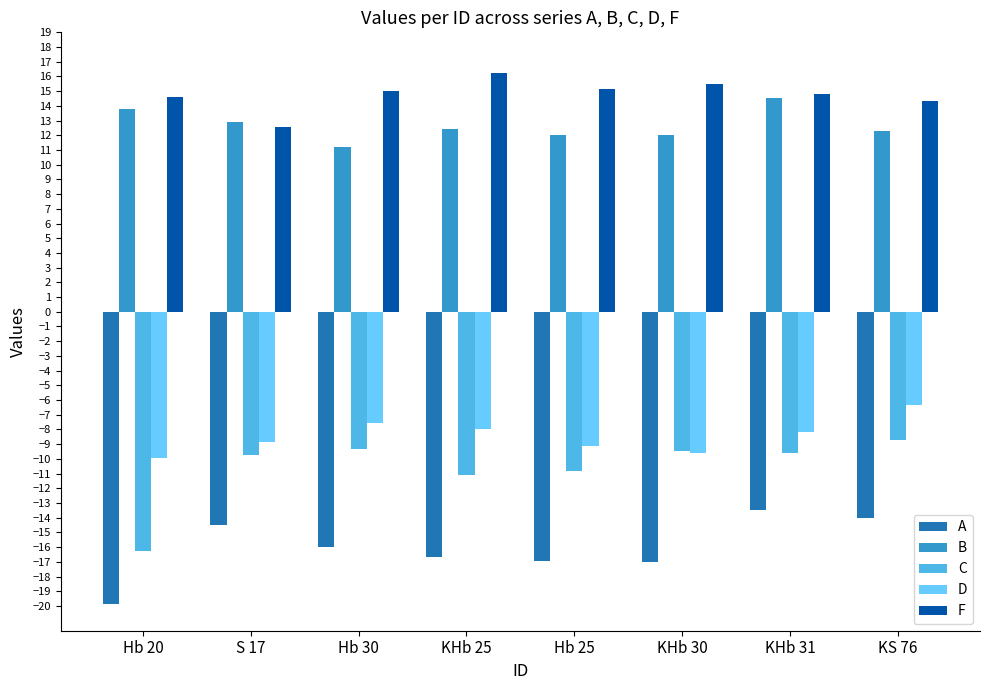

The F series shows 8.3 at KHb 25. True or false?

False